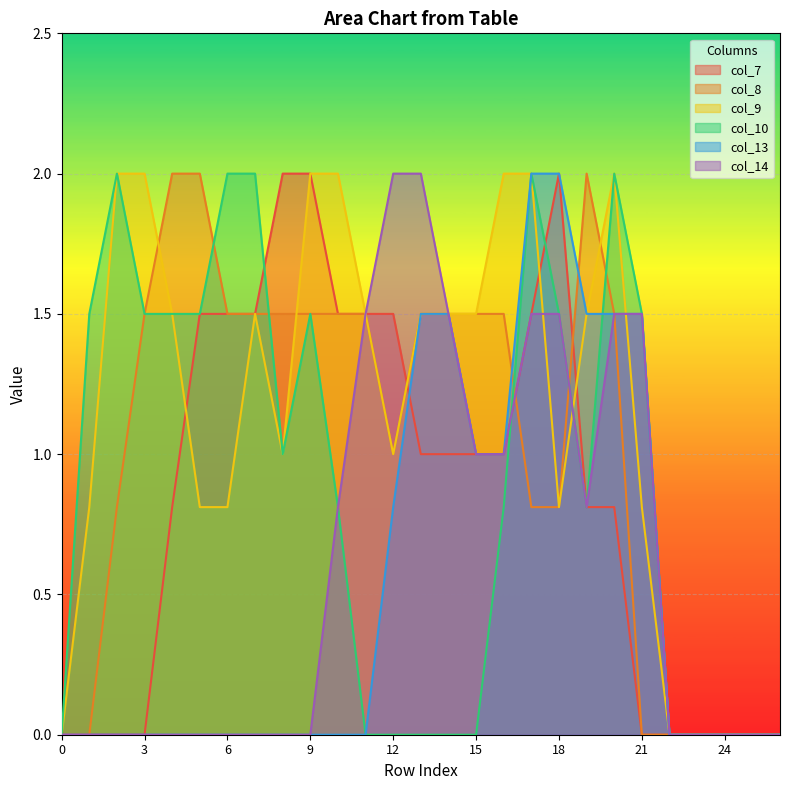

How many intersections are there between col_14 and col_8?

2